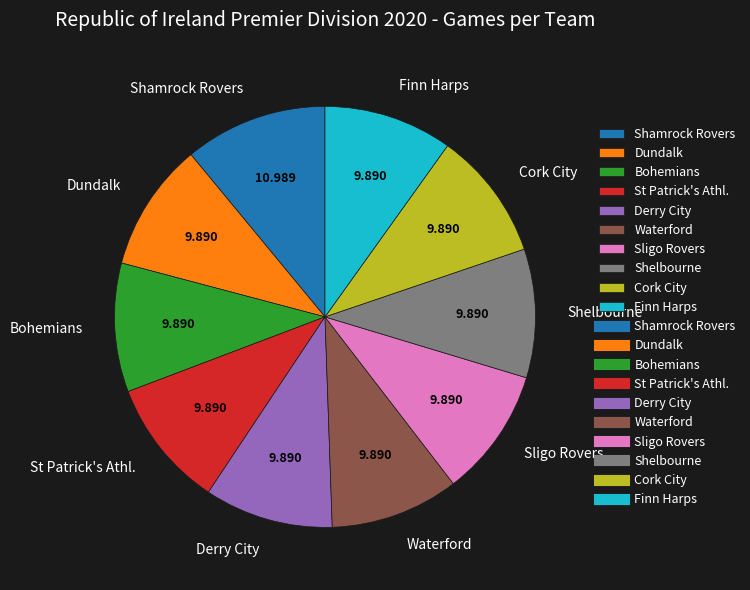

Combined, do Bohemians and Sligo Rovers account for over 50%?

No